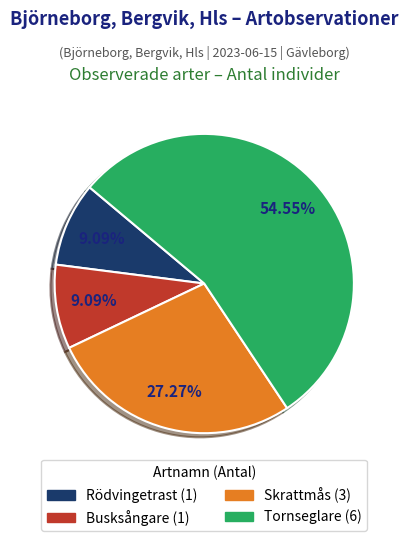

To the nearest percent, what is the difference between the Tornseglare and Busksångare slice percentages?

45%